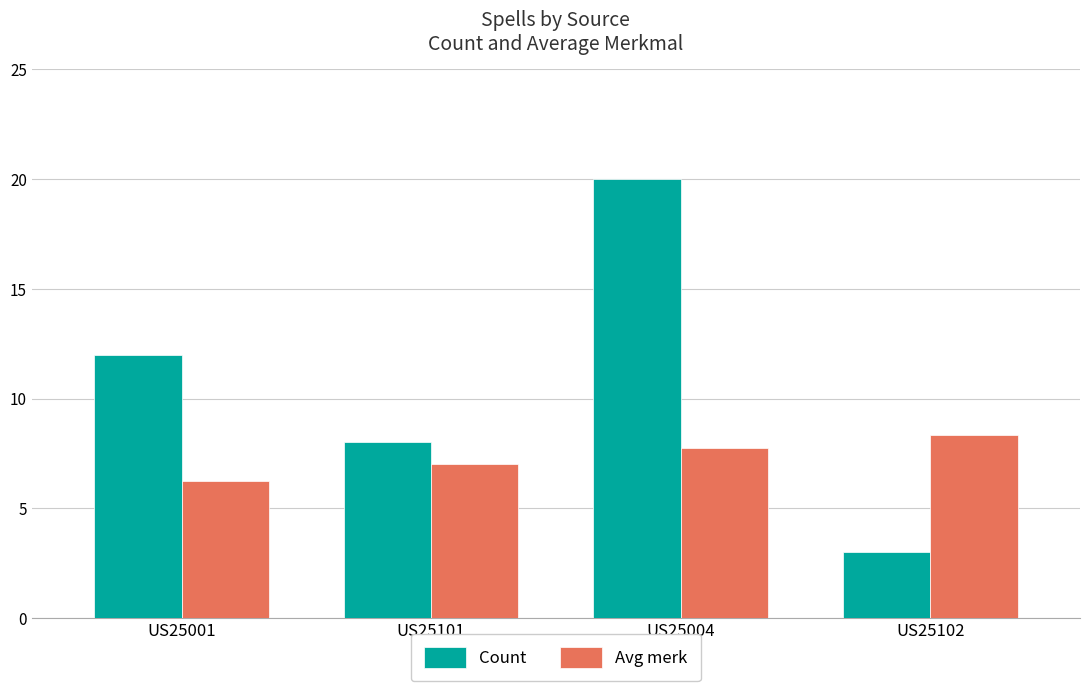

Is the value of Avg merk at US25004 greater than the value of Count at US25101?

No